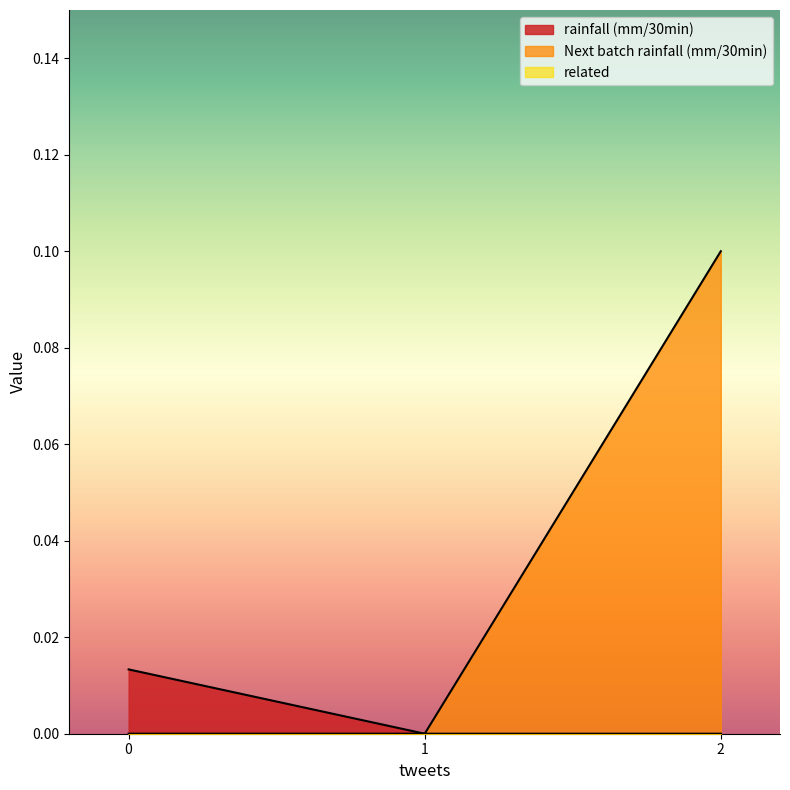

Which series has the largest range (max minus min)?

Next batch rainfall (mm/30min)